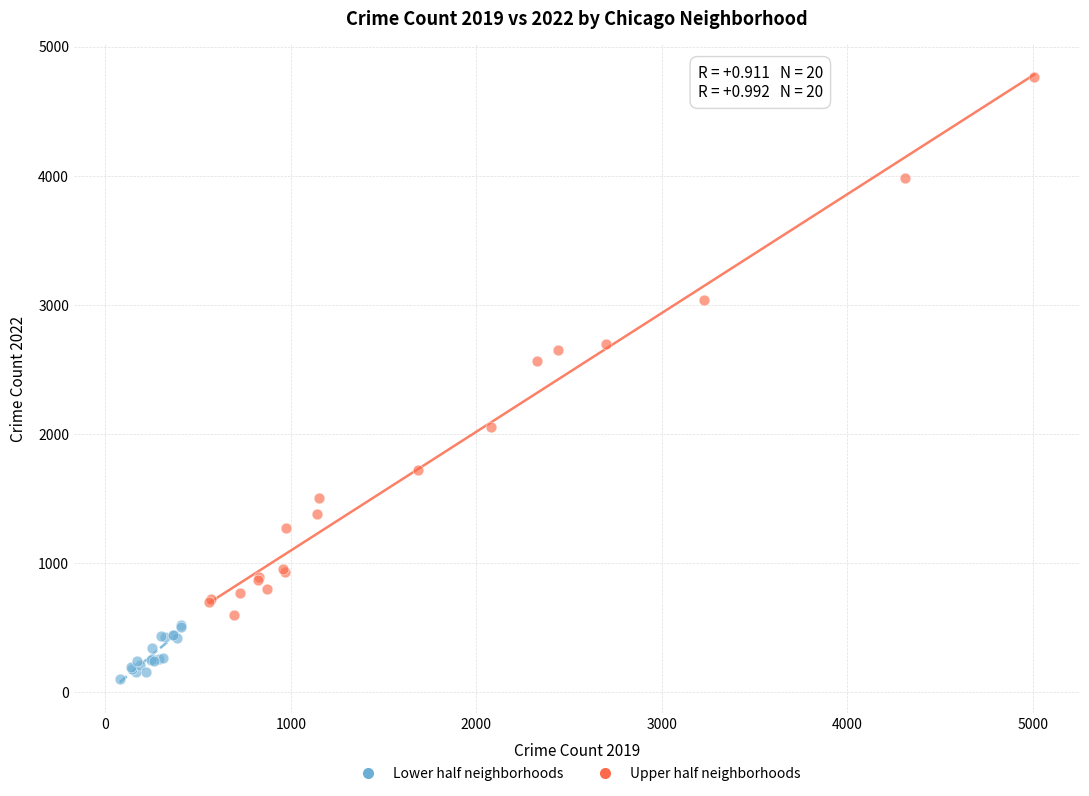

Which series contains the lowest Y value?

Lower half neighborhoods